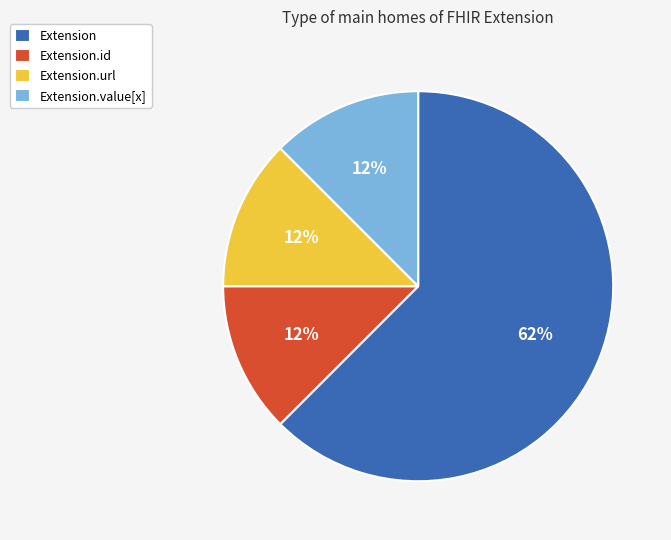

Which slice is the largest?

Extension